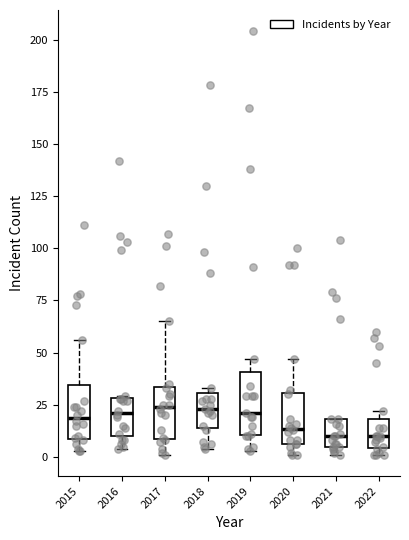

Reading left to right, transcribe this box plot: for each box, give where its median line is, the range the box spans, and where its two whiskers end, as read against the y-axis. The values are not printed on the chart, so give them approximately, as read against the axis.

2015: median 20, box 10 to 35, whiskers 5 to 55
2016: median 20, box 10 to 30, whiskers 5 to 30
2017: median 25, box 10 to 35, whiskers 0 to 65
2018: median 25, box 15 to 30, whiskers 5 to 35
2019: median 20, box 10 to 40, whiskers 5 to 45
2020: median 15, box 5 to 30, whiskers 0 to 45
2021: median 10, box 5 to 20, whiskers 0 to 20
2022: median 10, box 5 to 20, whiskers 0 to 20 (just above the box's upper edge)